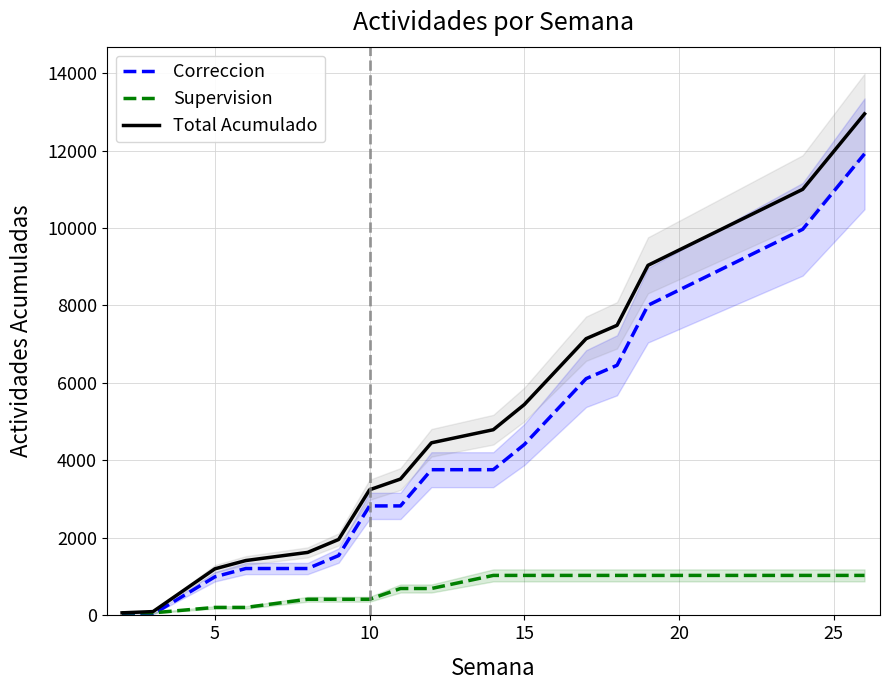

What is the difference between the maximum and second lowest values in the Supervision series?

966